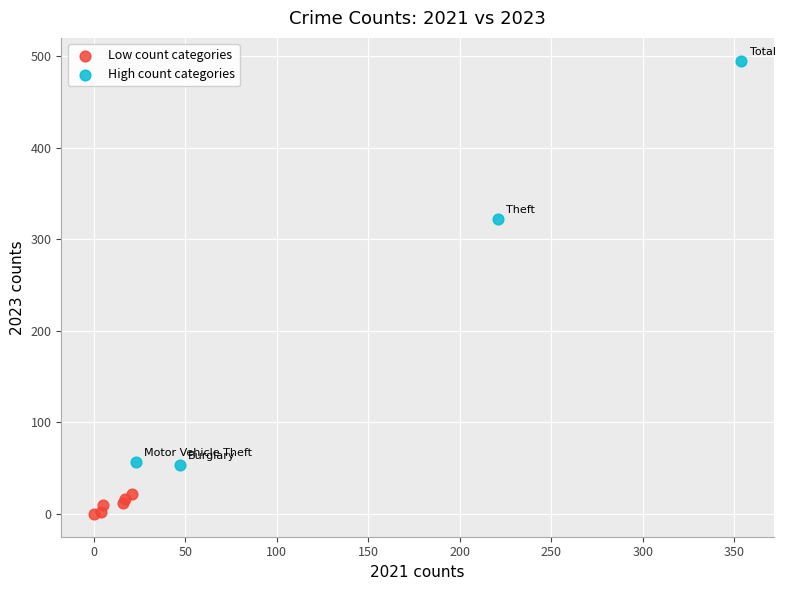

Which series reaches the minimum Y coordinate?

Low count categories